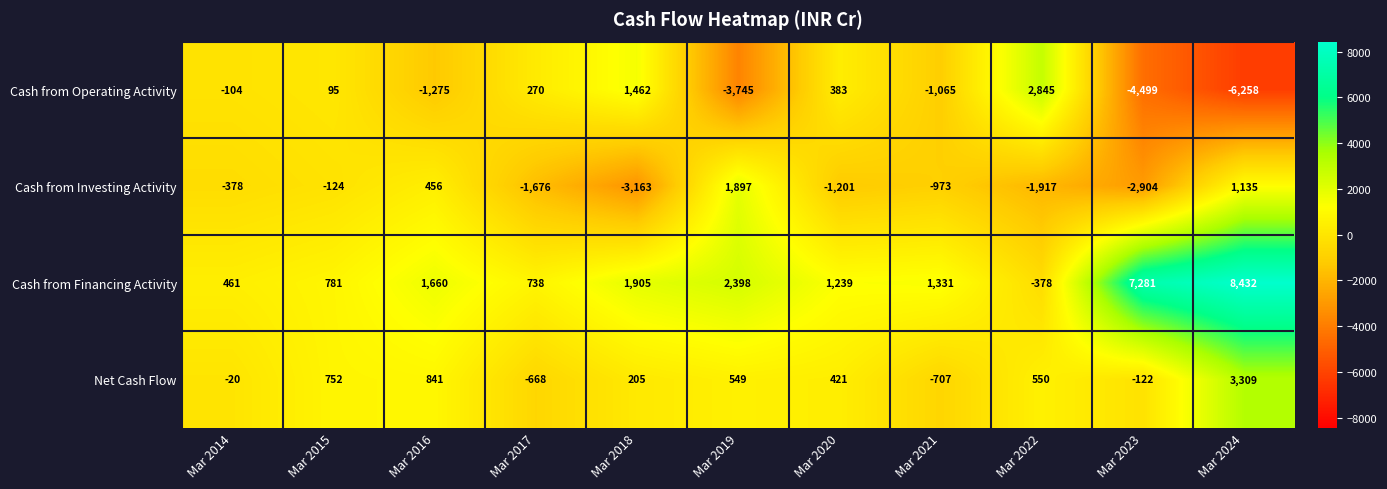

What is the average value of the Net Cash Flow series?

465